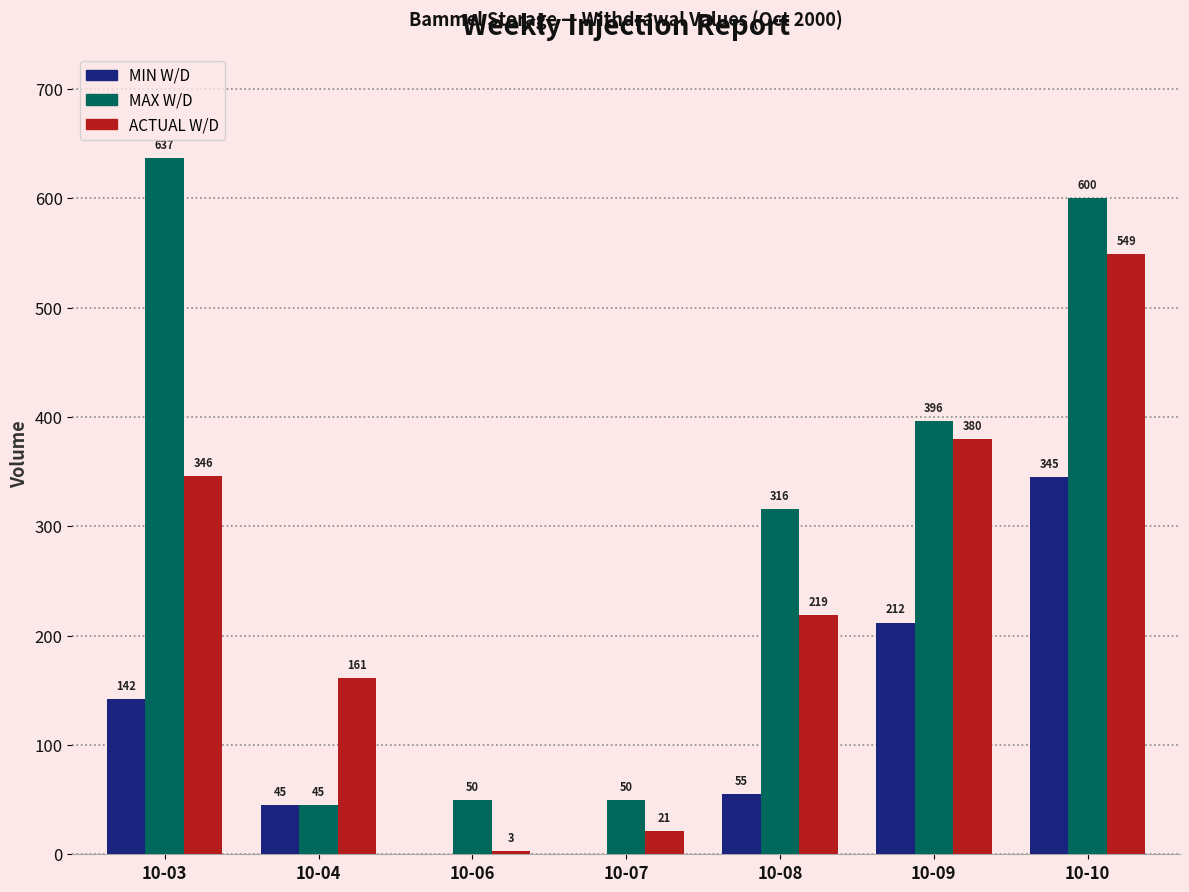

What value does the ACTUAL W/D series have at 10-04, to the nearest 10?

160